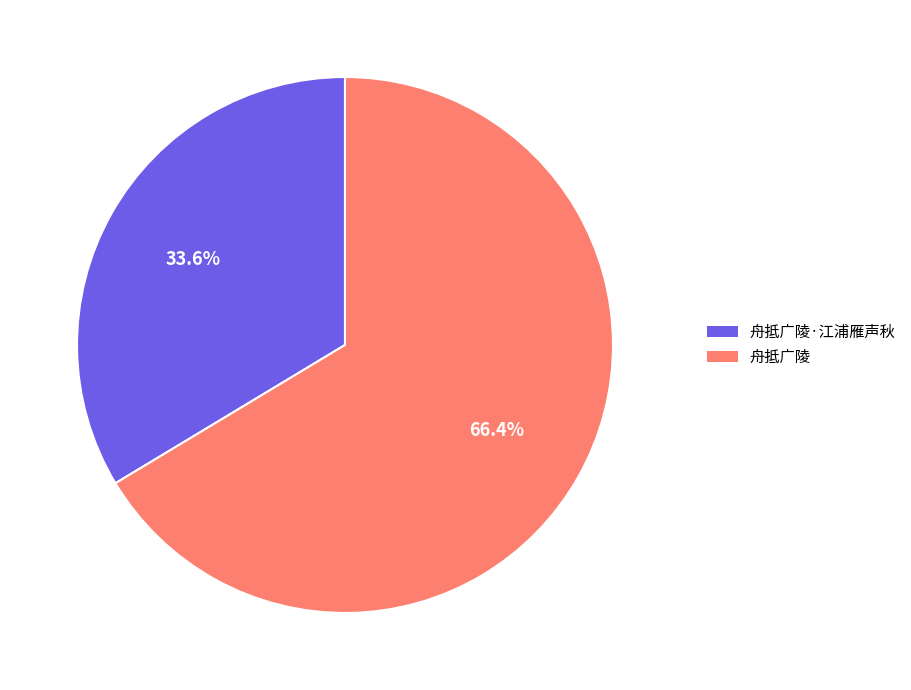

Does any single category account for the majority?

Yes